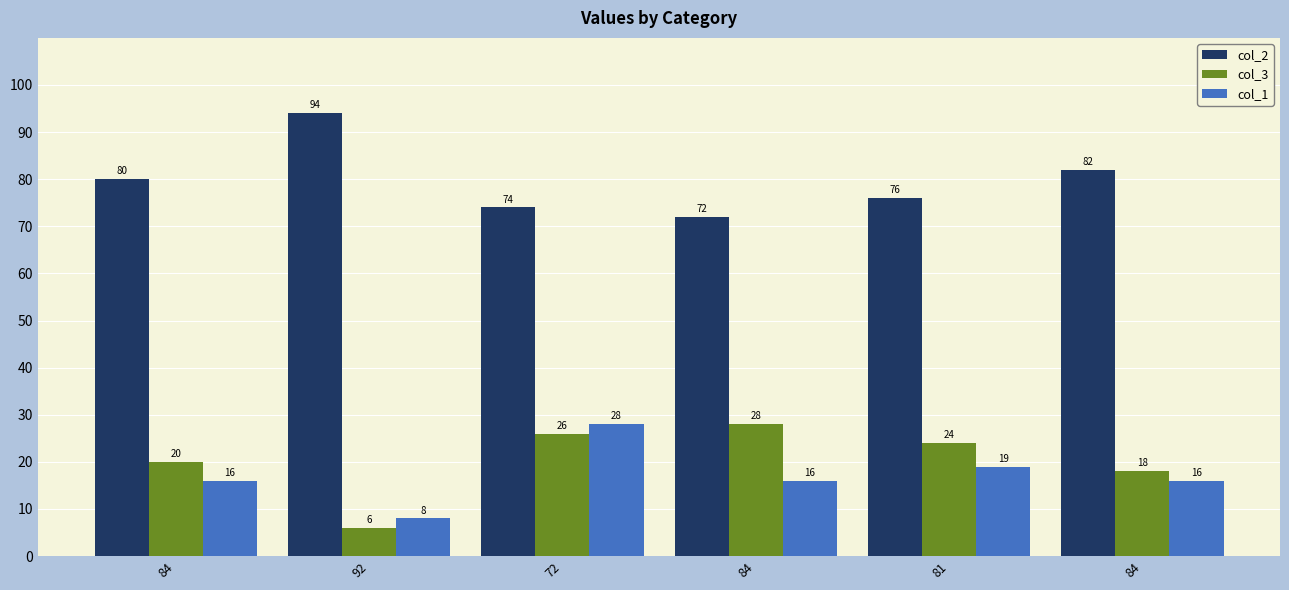

What is the difference between the col_2 values at 84 and 92?

14